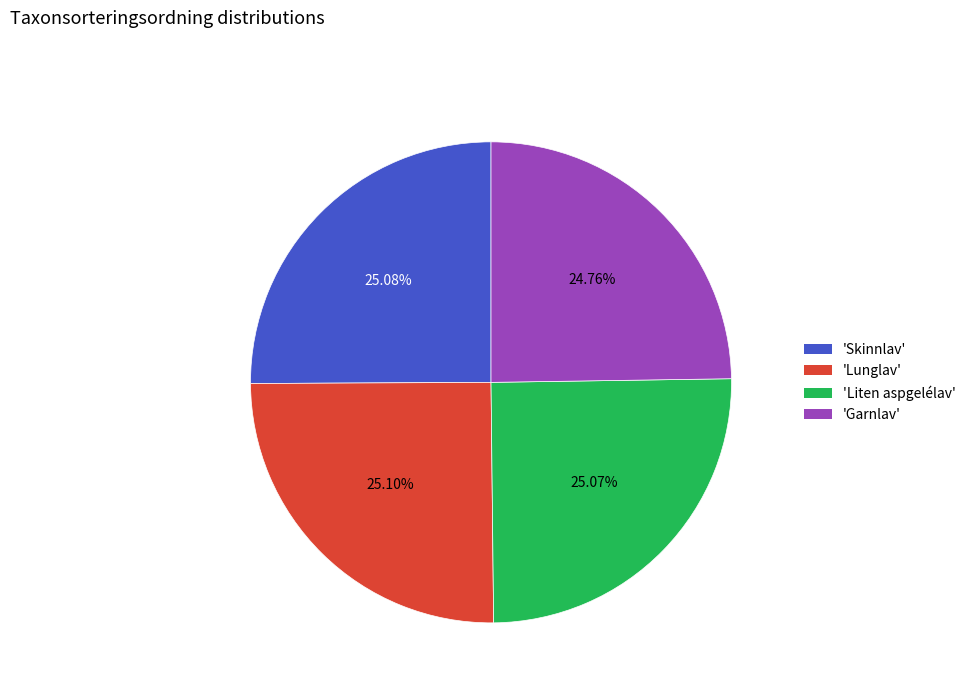

What is the ratio of the value at 'Lunglav' to the value at 'Skinnlav'?

1.0